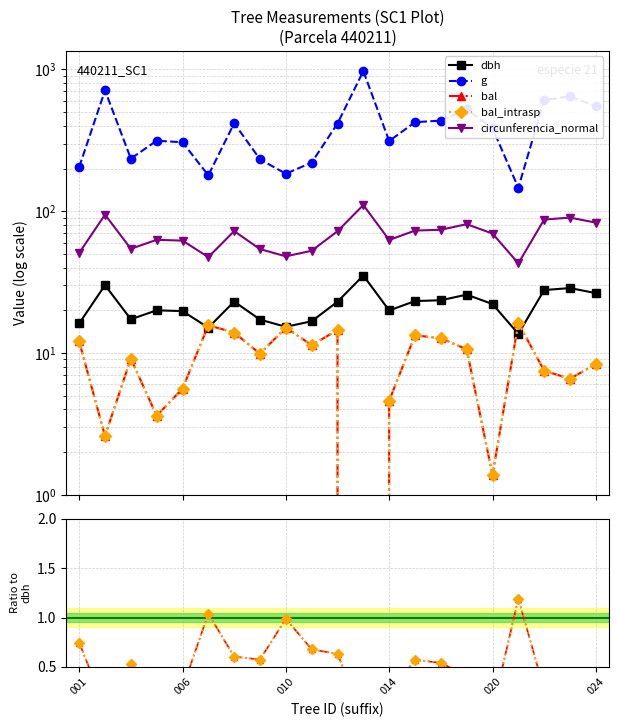

What is the total value across all series at 9?

315.6